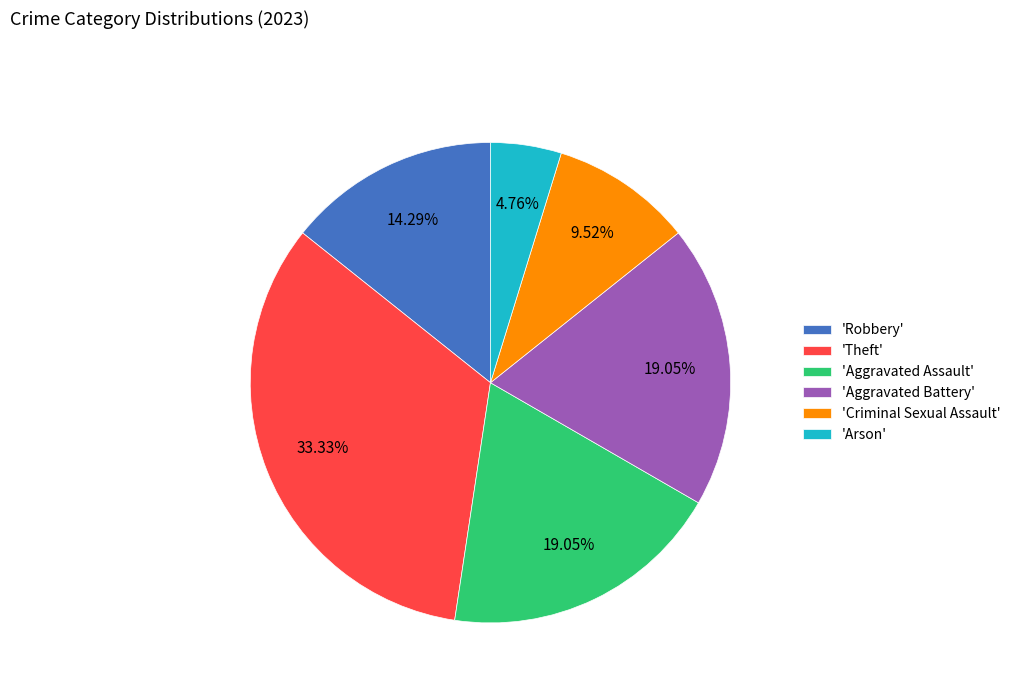

Is 'Criminal Sexual Assault' the majority of the pie?

No